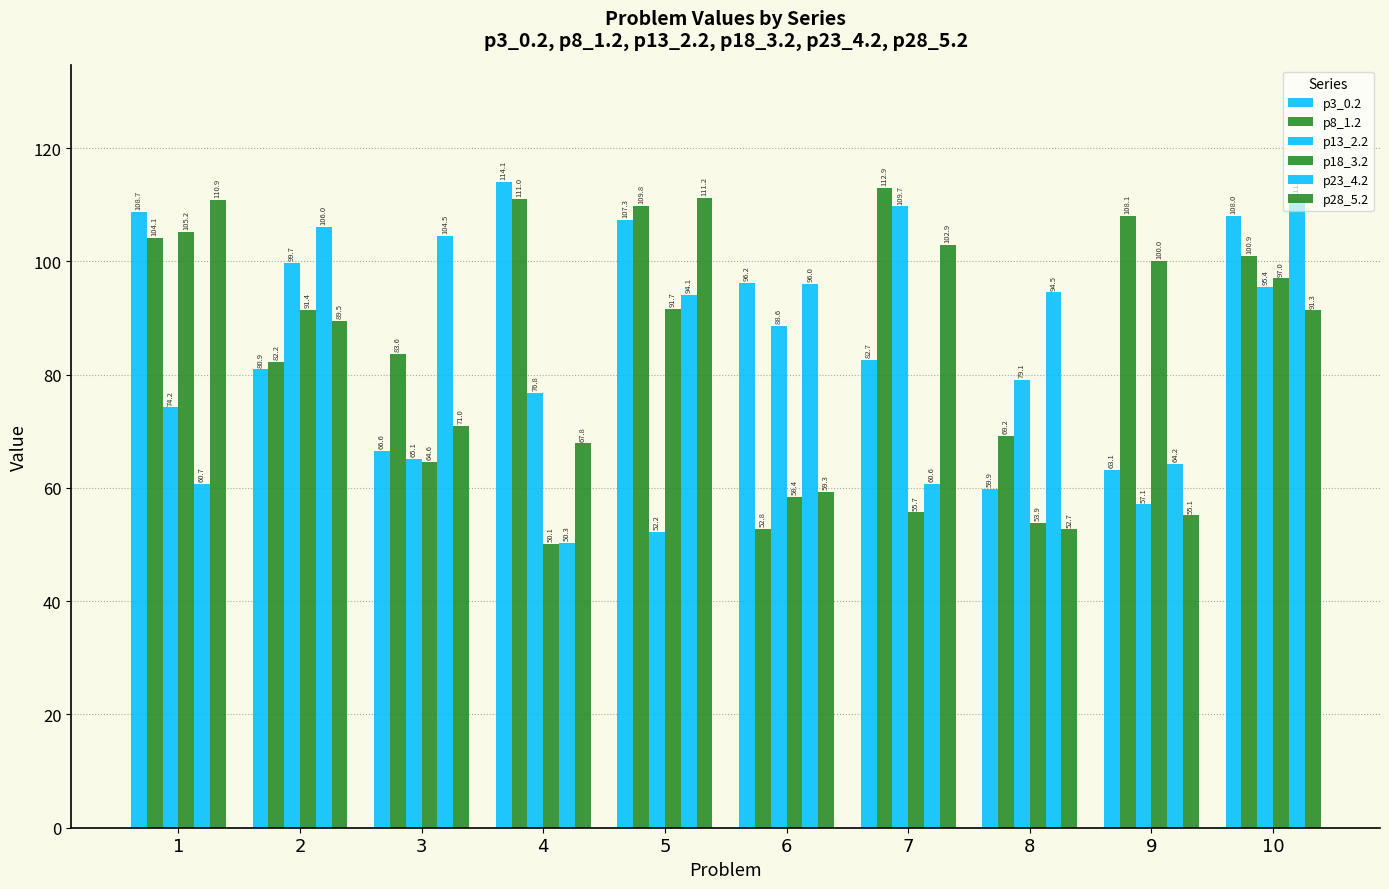

Reading left to right, transcribe all the data shown in this chart.

p3_0.2: 108.7	80.9	66.6	114.1	107.3	96.2	82.7	59.9	63.1	108.0
p8_1.2: 104.1	82.2	83.6	111.0	109.8	52.8	112.9	69.2	108.1	100.9
p13_2.2: 74.2	99.7	65.1	76.8	52.2	88.6	109.7	79.1	57.1	95.4
p18_3.2: 105.2	91.4	64.6	50.1	91.7	58.4	55.7	53.9	100.0	97.0
p23_4.2: 60.7	106.0	104.5	50.3	94.1	96.0	60.6	94.5	64.2	111.2
p28_5.2: 110.9	89.5	71.0	67.8	111.2	59.3	102.9	52.7	55.1	91.3